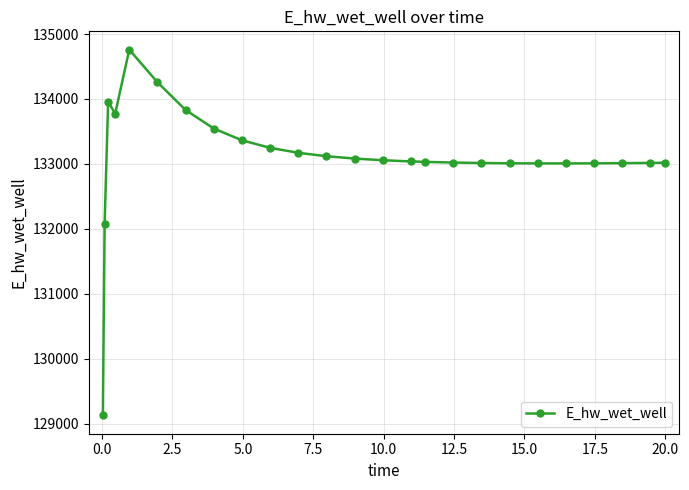

True or false: there are more than 0 points higher than both neighbors.

True